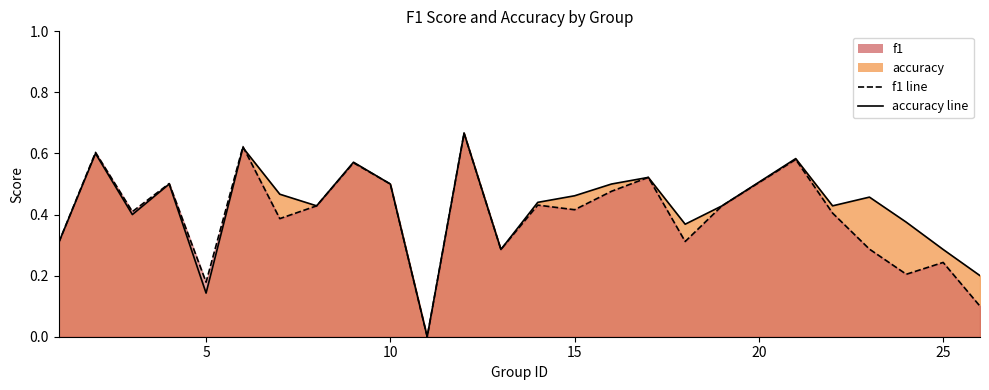

Count the accuracy line values in the range 0 to 1.

25